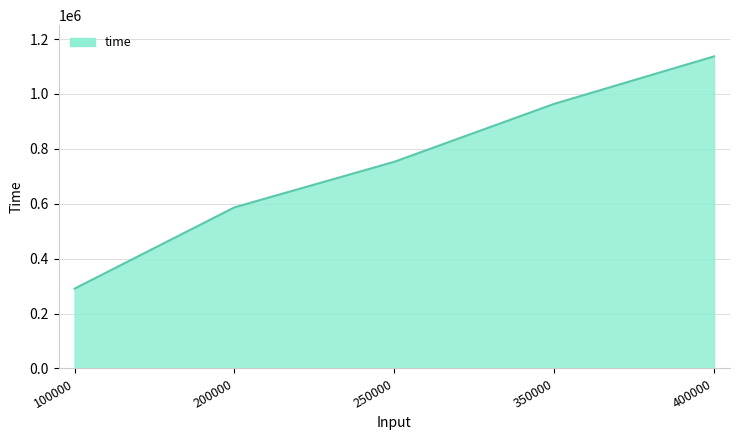

Approximately how many times larger is the value at 400000 compared to 200000?

1.9